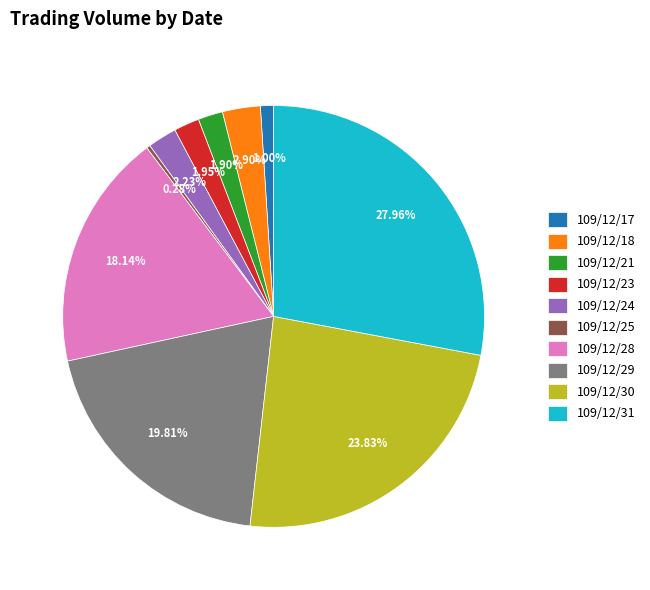

True or false: 109/12/30 accounts for 18% of the total.

False